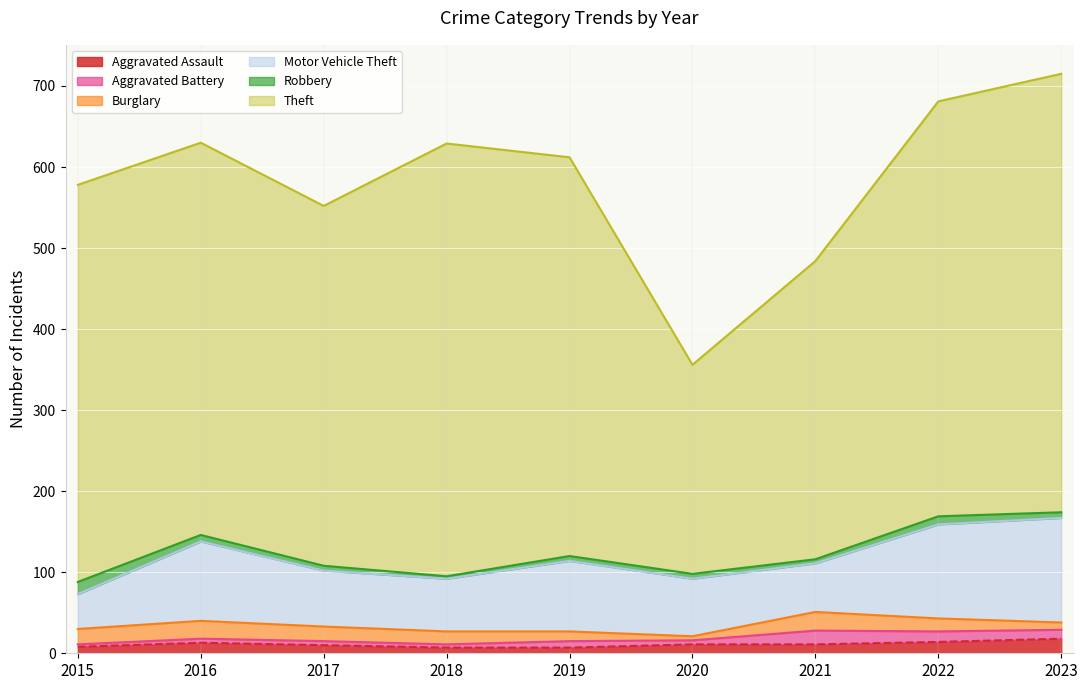

Which series changed the most between 2017 and 2018?

Theft